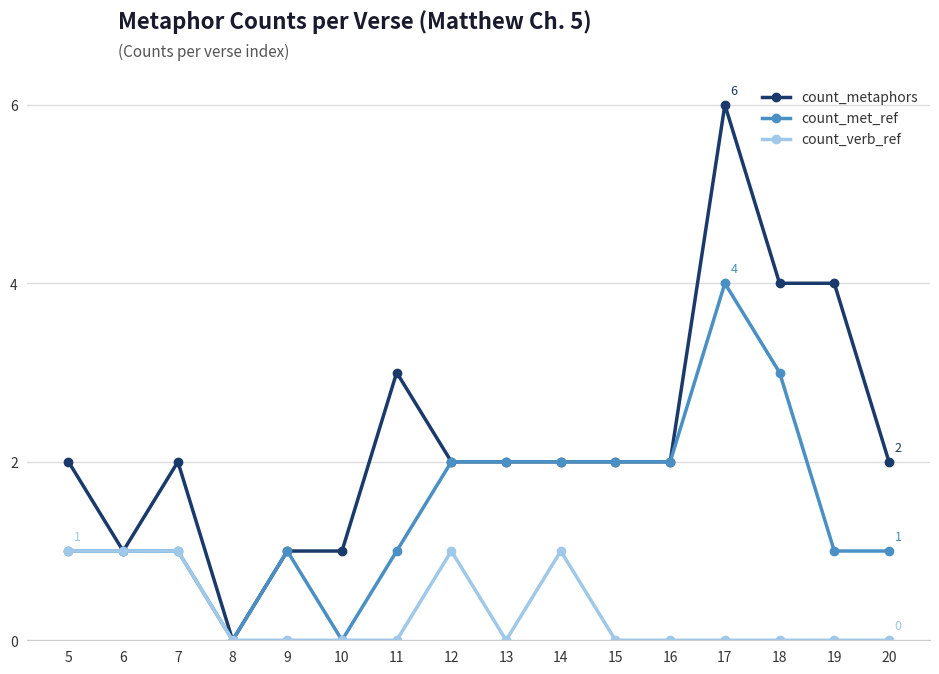

True or false: count_met_ref has more than 0 points higher than both neighbors.

True